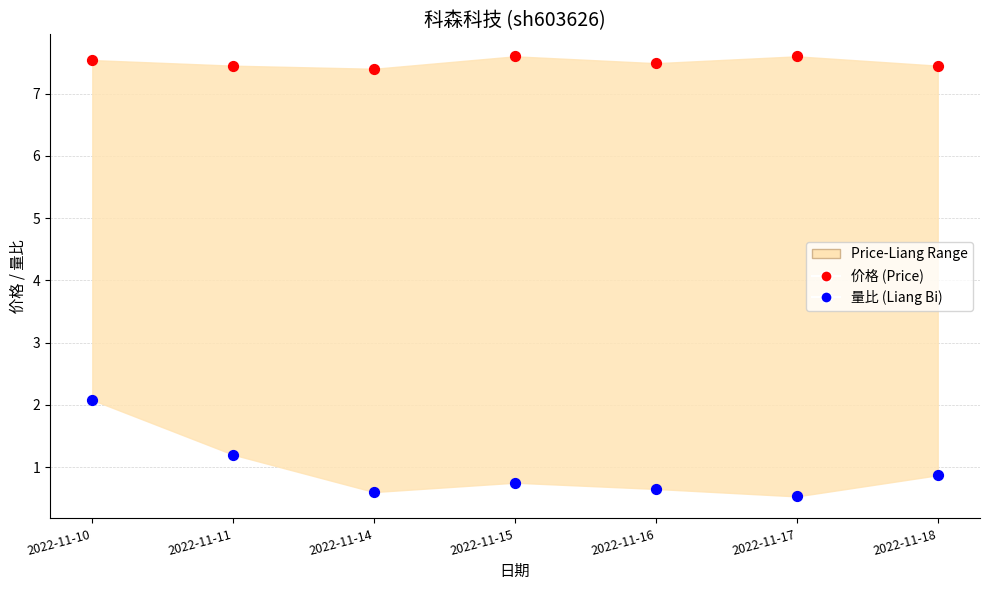

Across all series, what Y value is closest to 4?

2.1